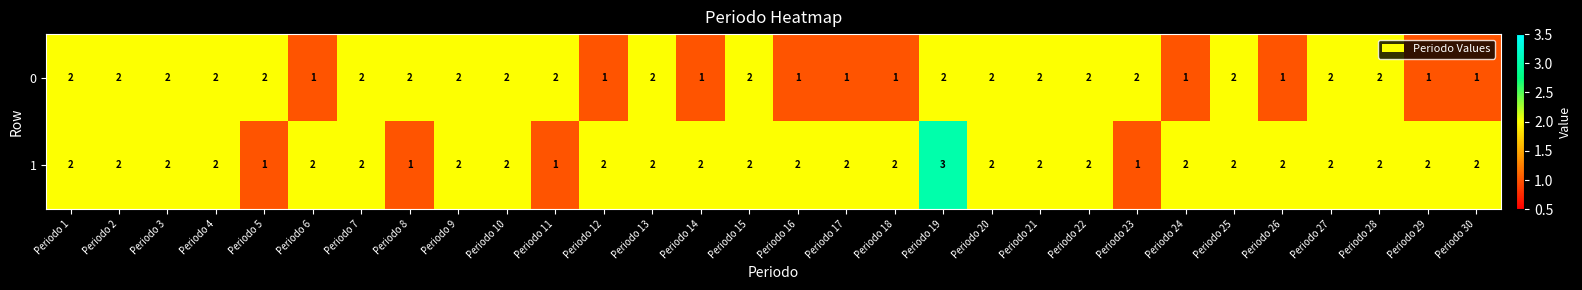

List the series in order of their peak value, highest first.

1, 0